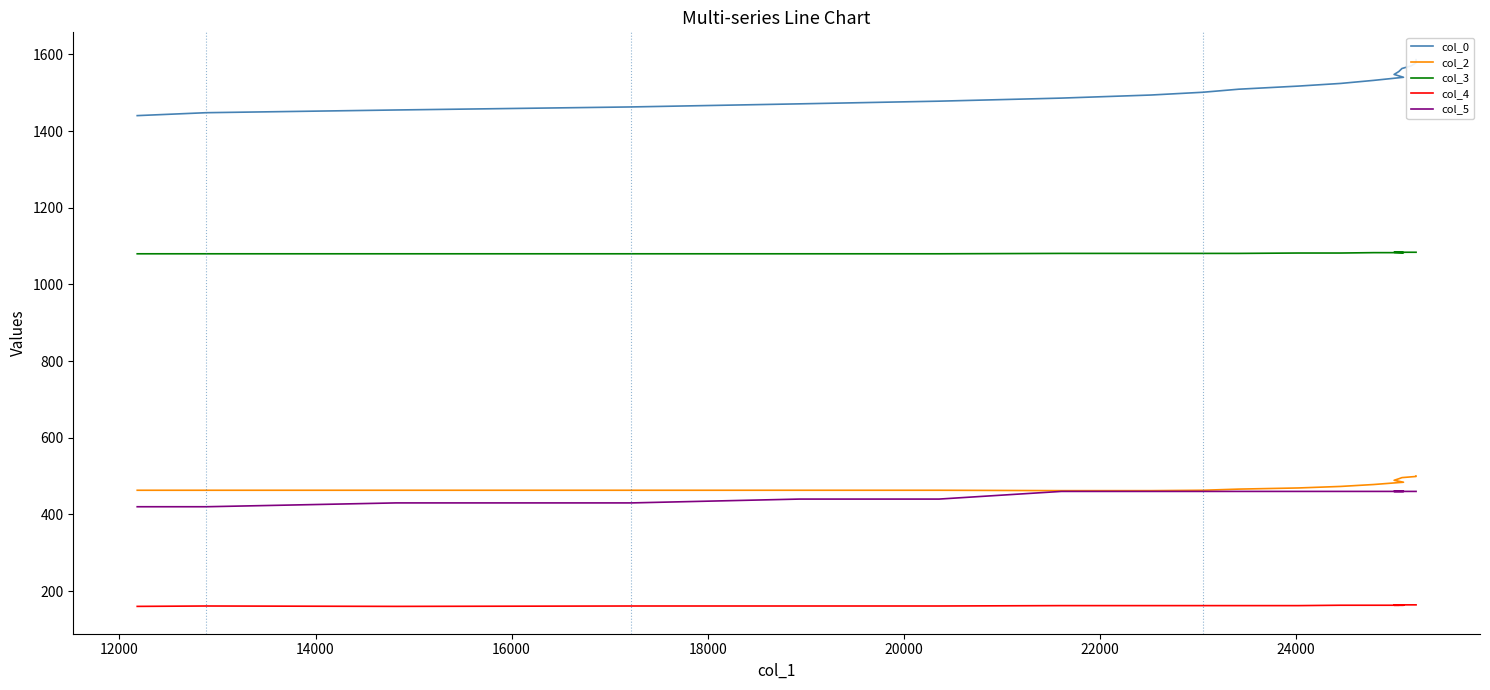

Between 14000 and 20000, which series saw the biggest shift?

col_0